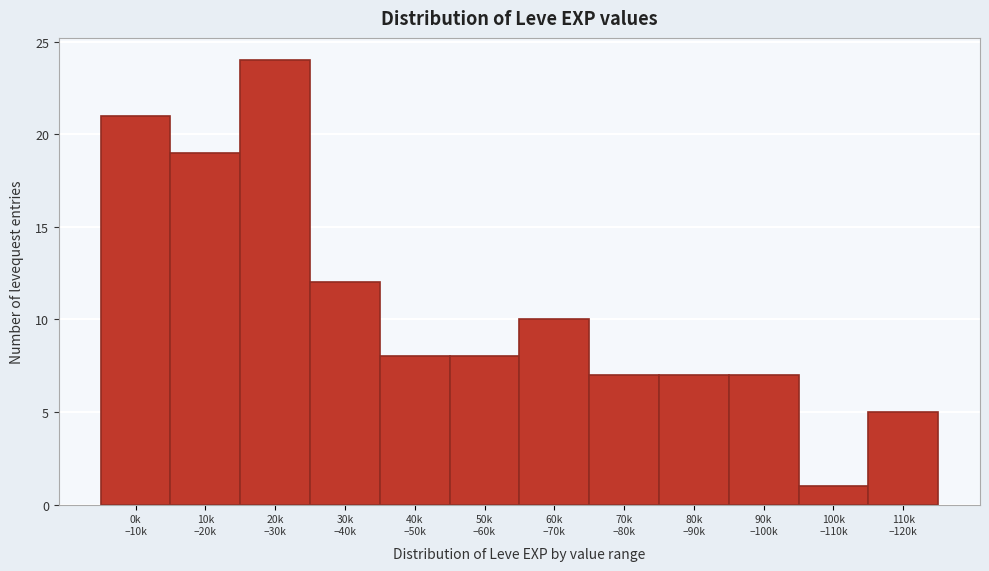

Reading left to right, what are all the values shown in this chart?

21	19	24	12	8	8	10	7	7	7	1	5